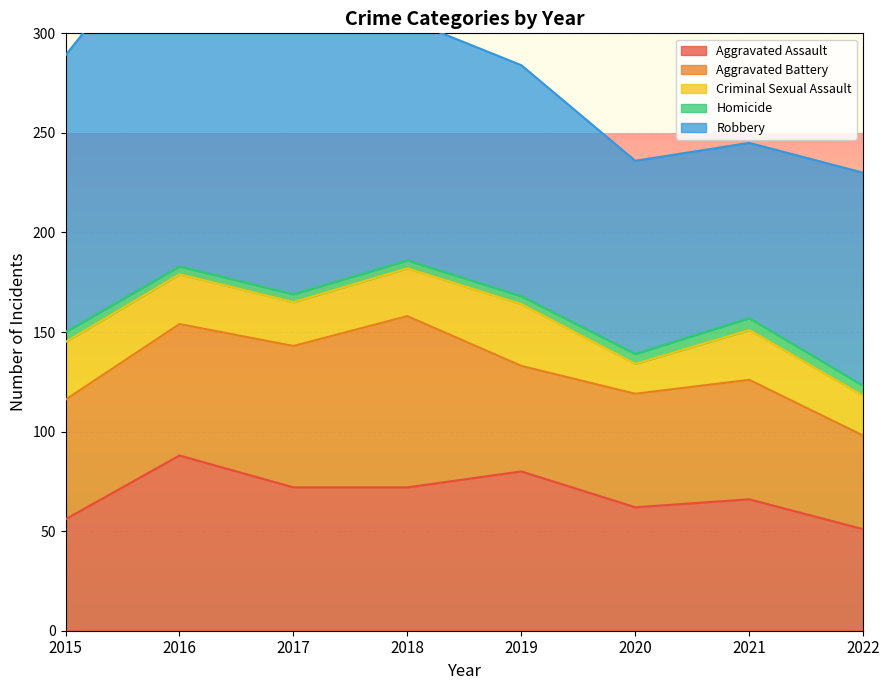

What is the approximate value of Robbery at 2019, to the nearest 5?

115